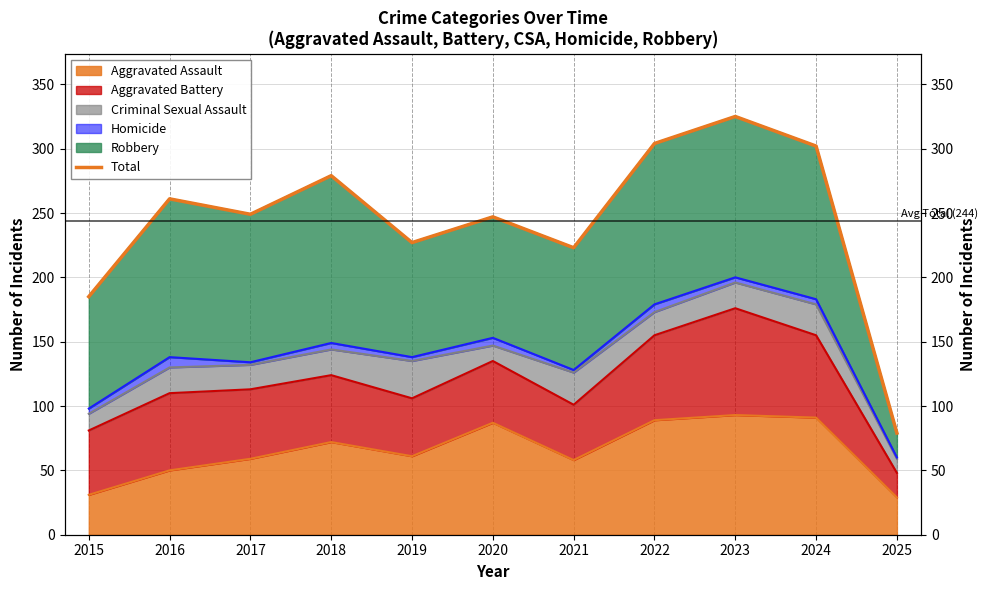

Reading right to left, extract all data points from this chart.

79	302	325	304	223	247	227	279	249	261	185